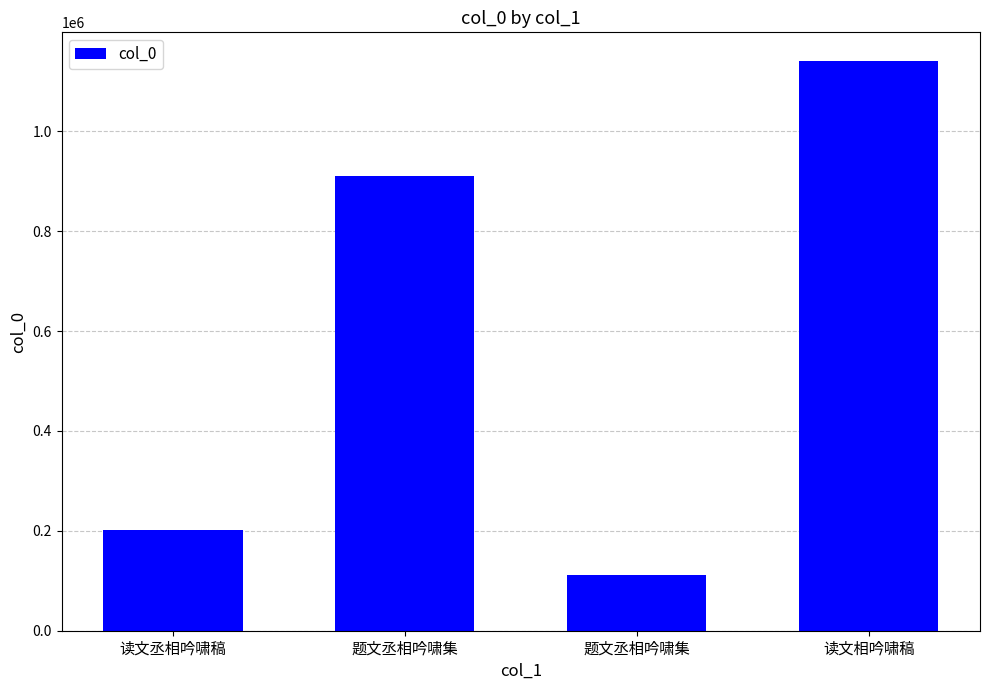

What is the value of the 4th bar from the left?

1141100